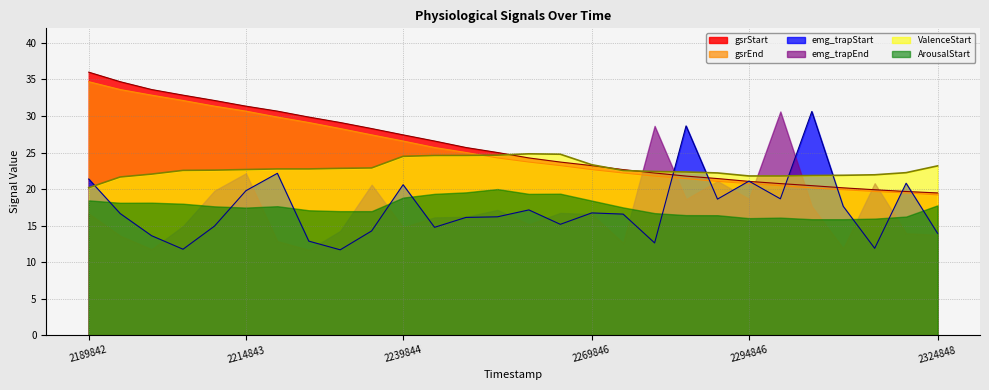

How many lines are shown in the chart?

6